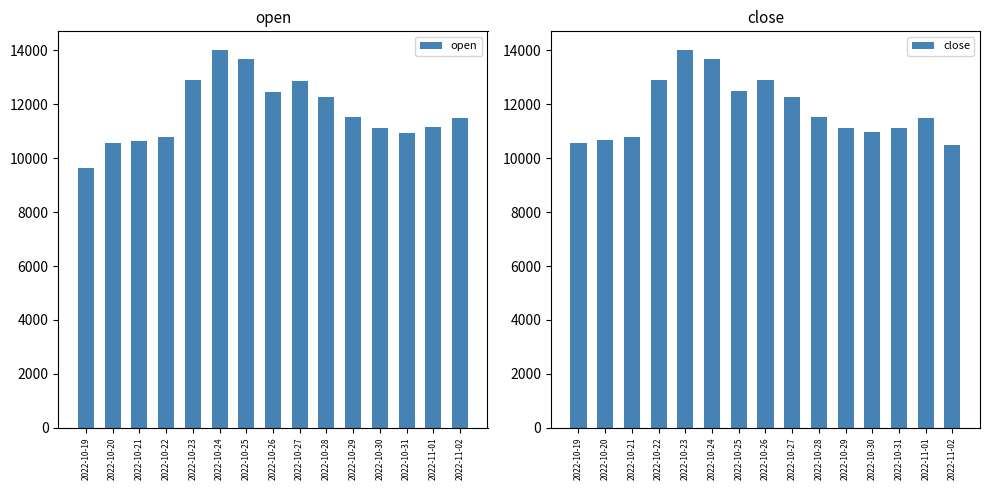

Which series has the largest range (max minus min)?

open